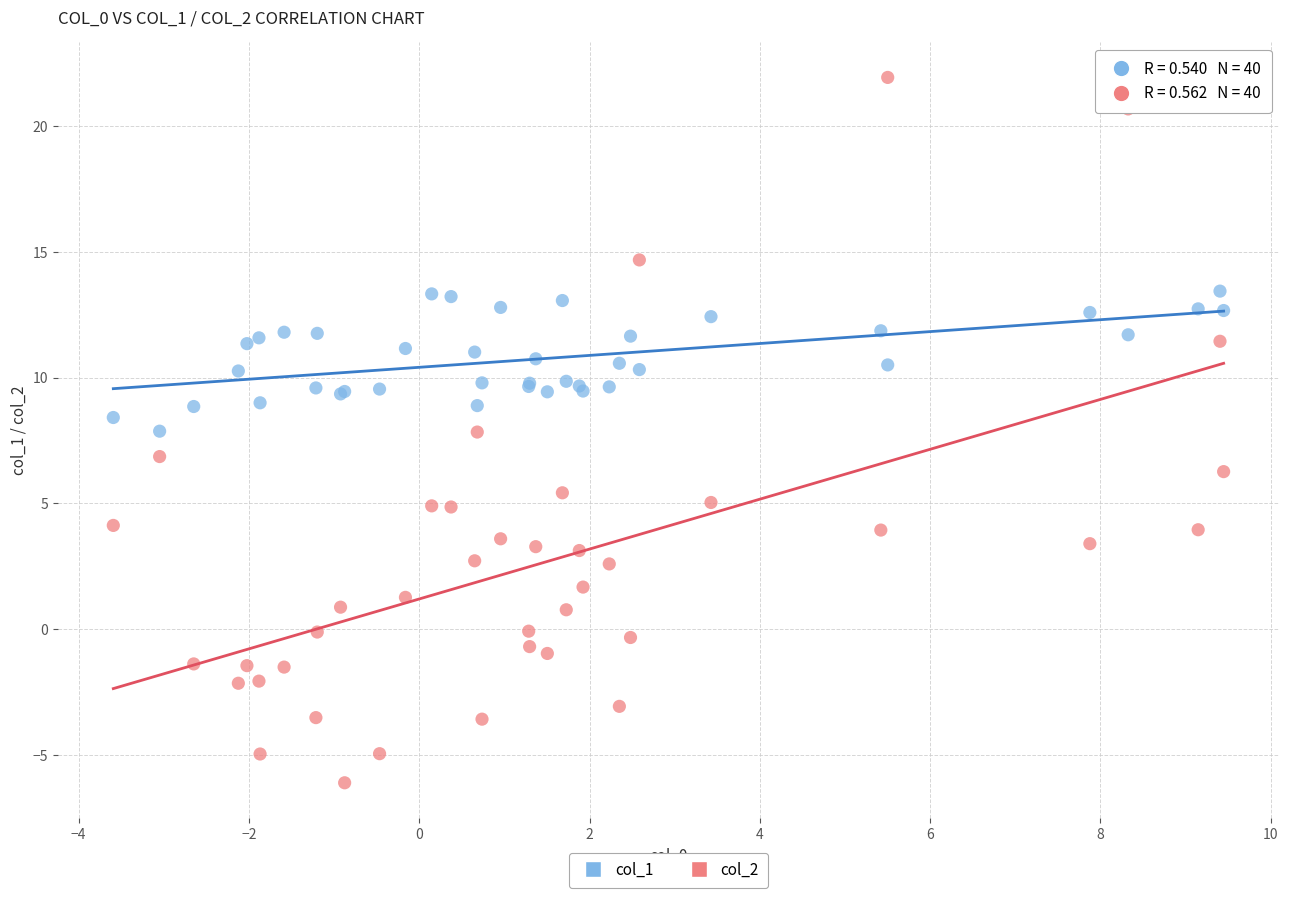

Which series has the widest spread of Y values?

col_2